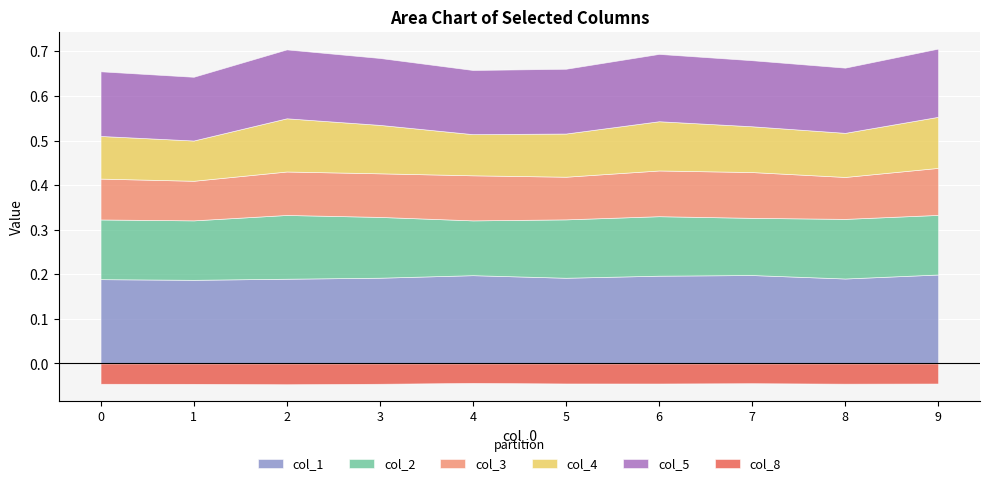

At 3, list the series in order from largest to smallest.

col_1, col_5, col_2, col_4, col_3, col_8